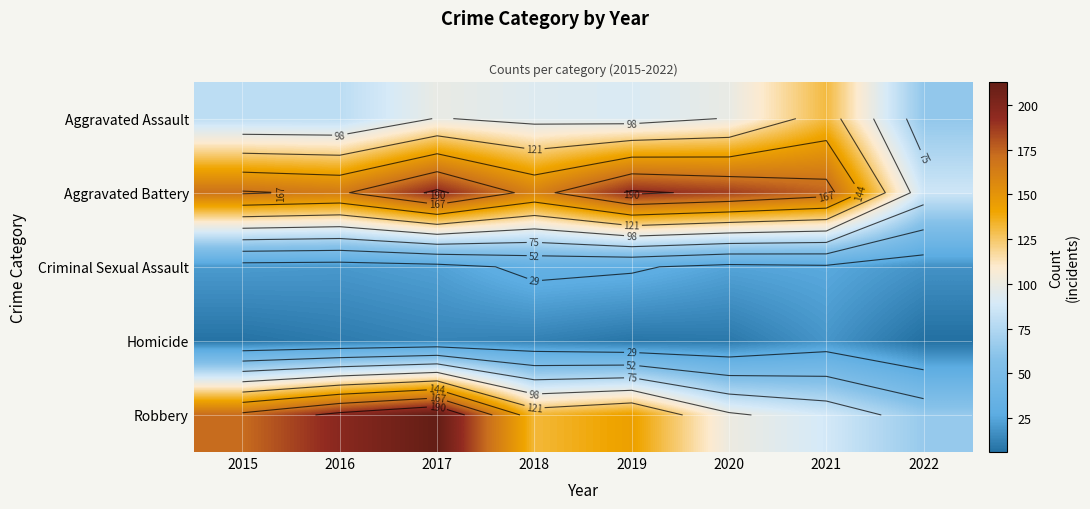

What is the total value across all series at 2015?

448